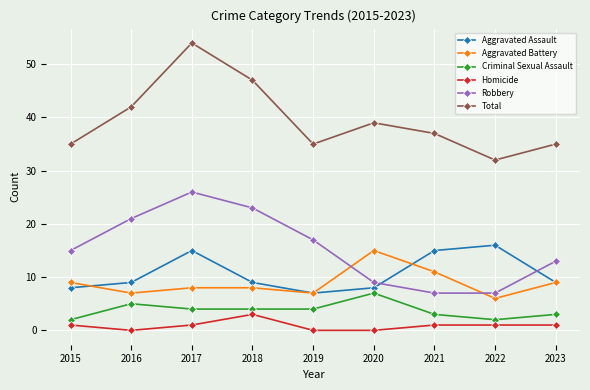

The value of Total at 2018 is 24. True or false?

False